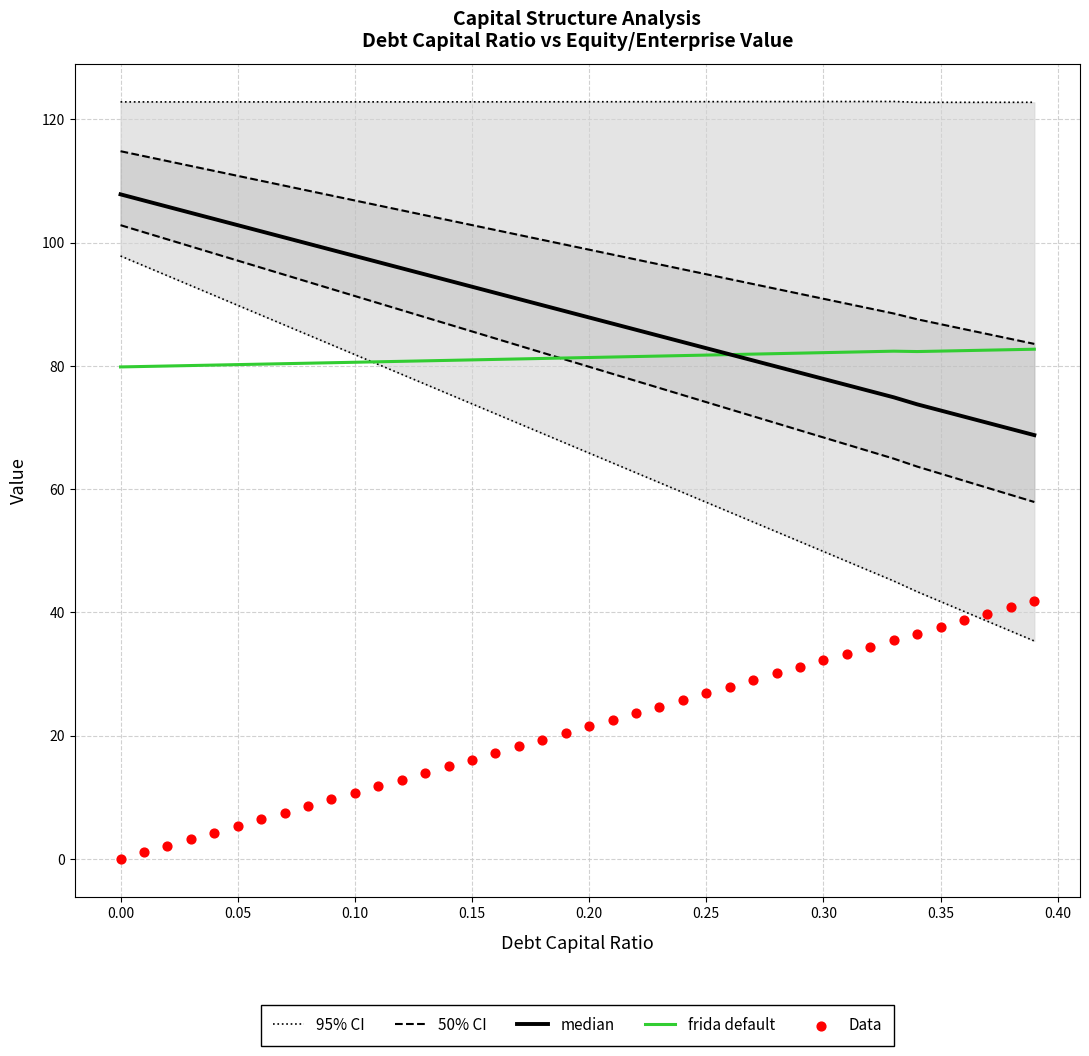

True or false: frida default has a value of 130.3 at 0.00.

False